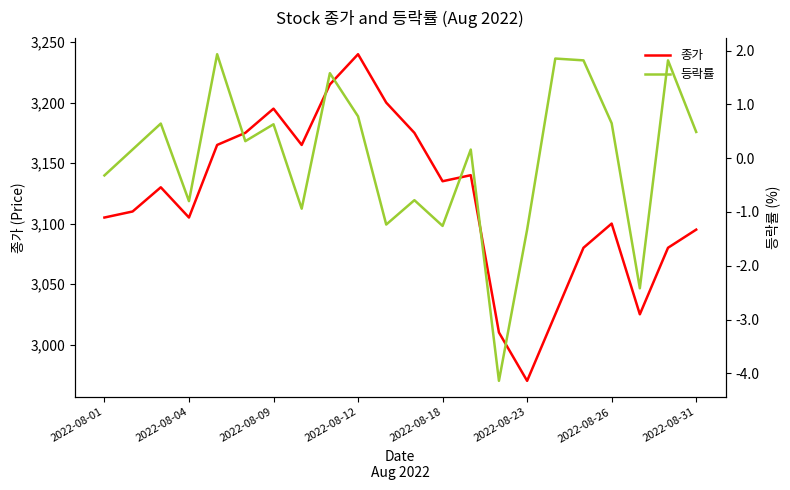

How many values in the 종가 series are below 3130?

11